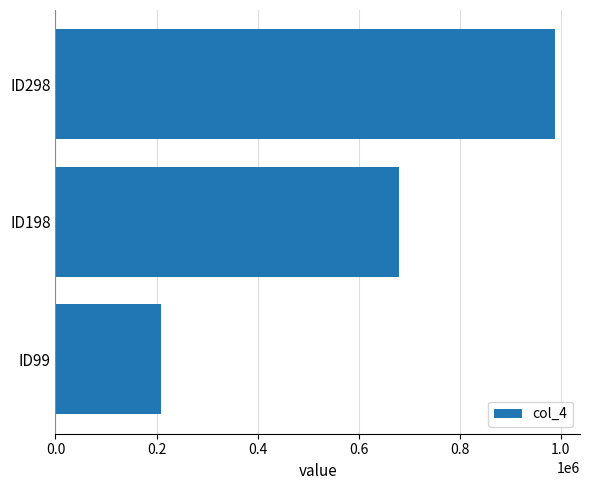

What is the average value?

625461